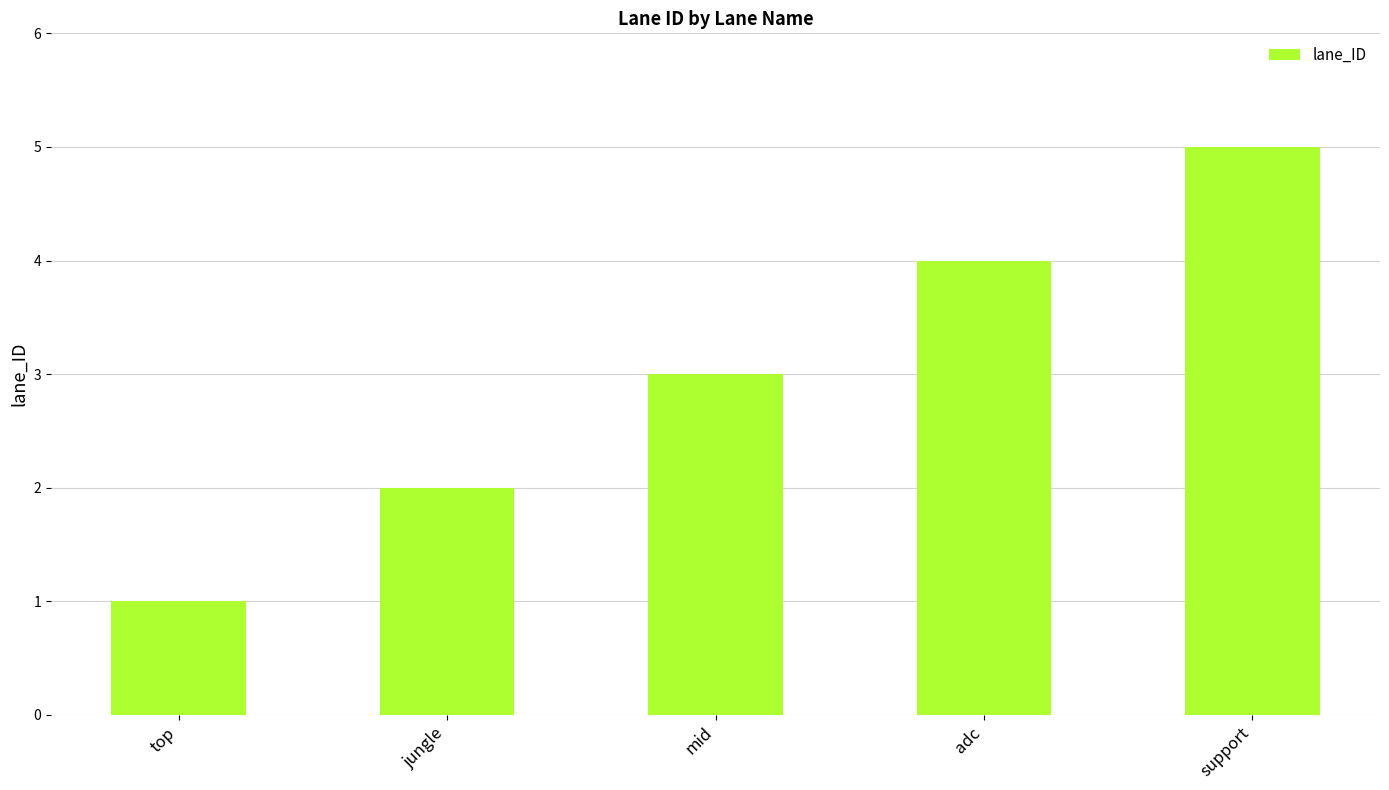

What is the label of the 2nd bar from the left?

jungle